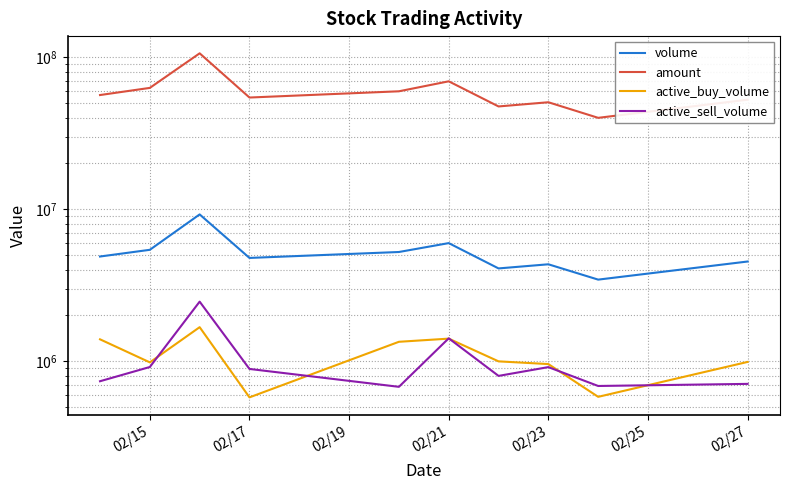

What is the average value of the active_buy_volume series?

1088952